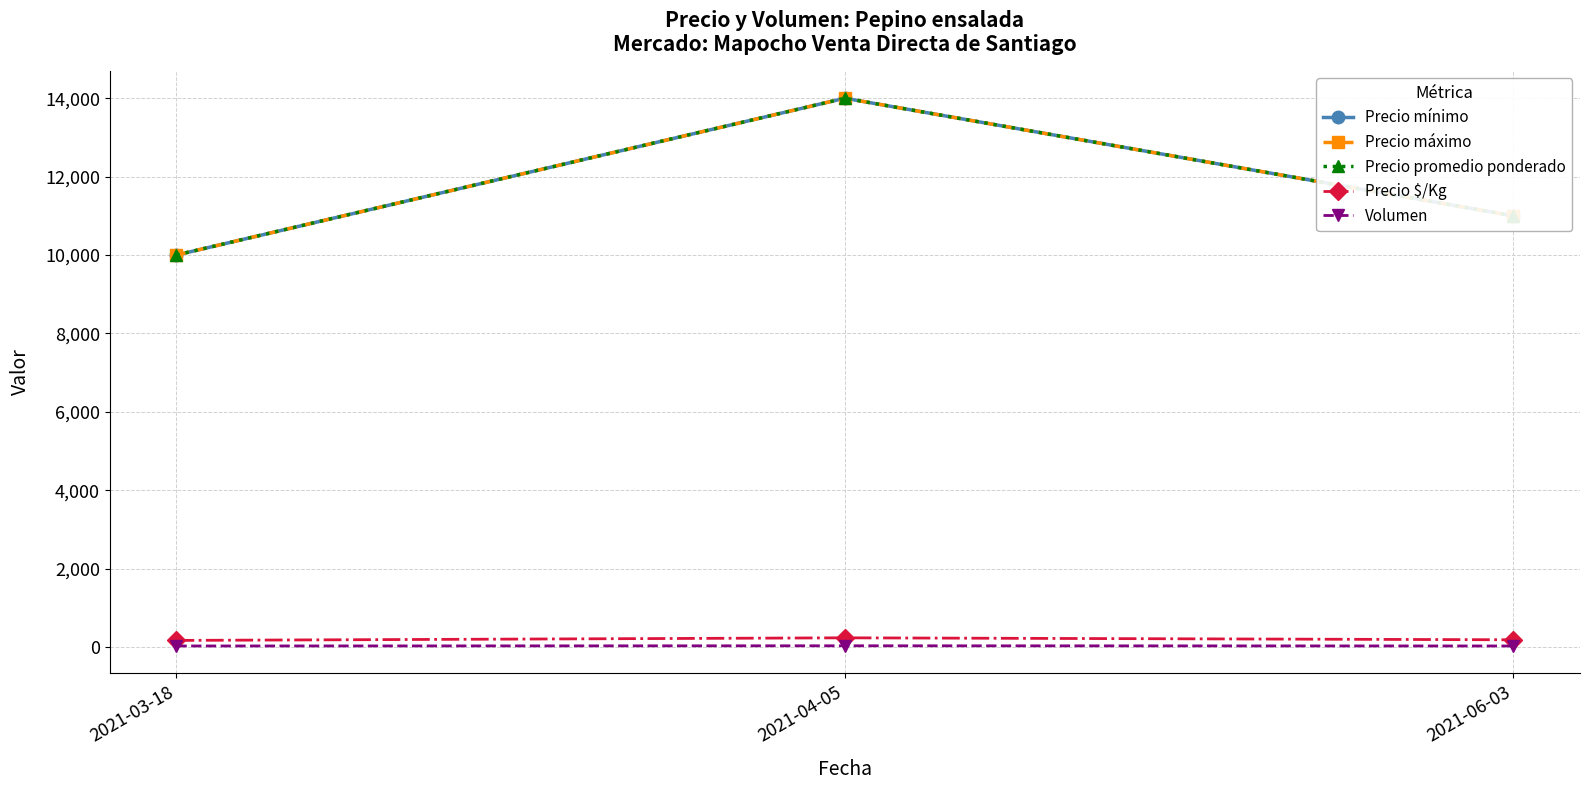

How many Precio promedio ponderado values are between 10000 and 14000?

3